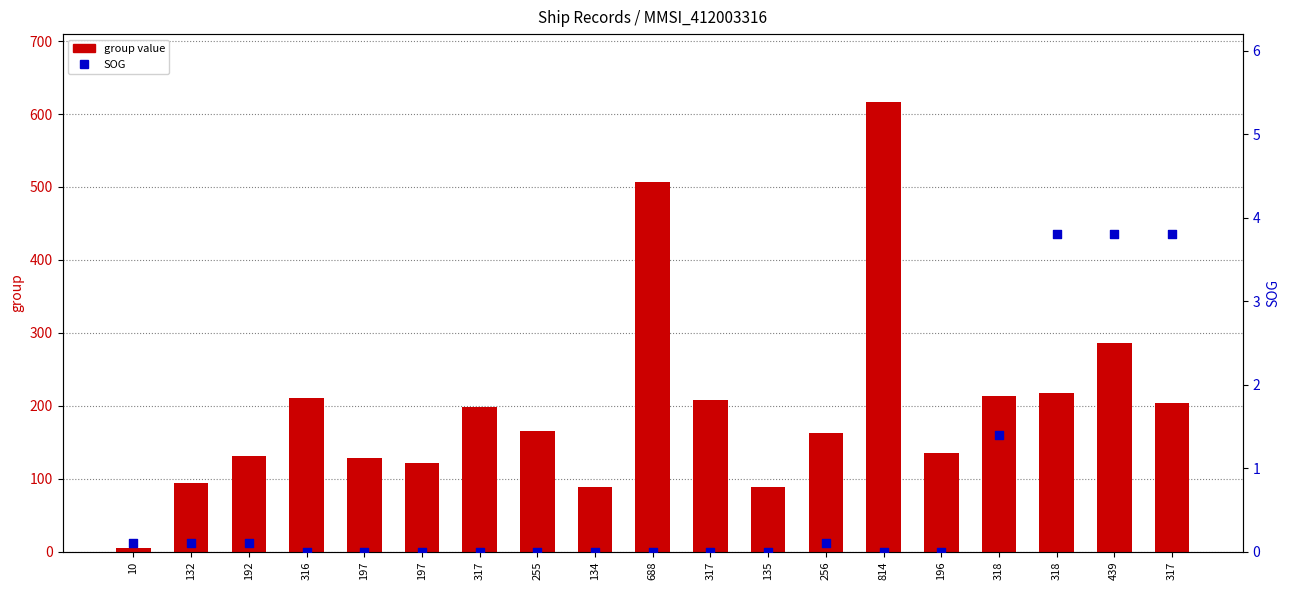

Which series has the largest total across all categories?

group